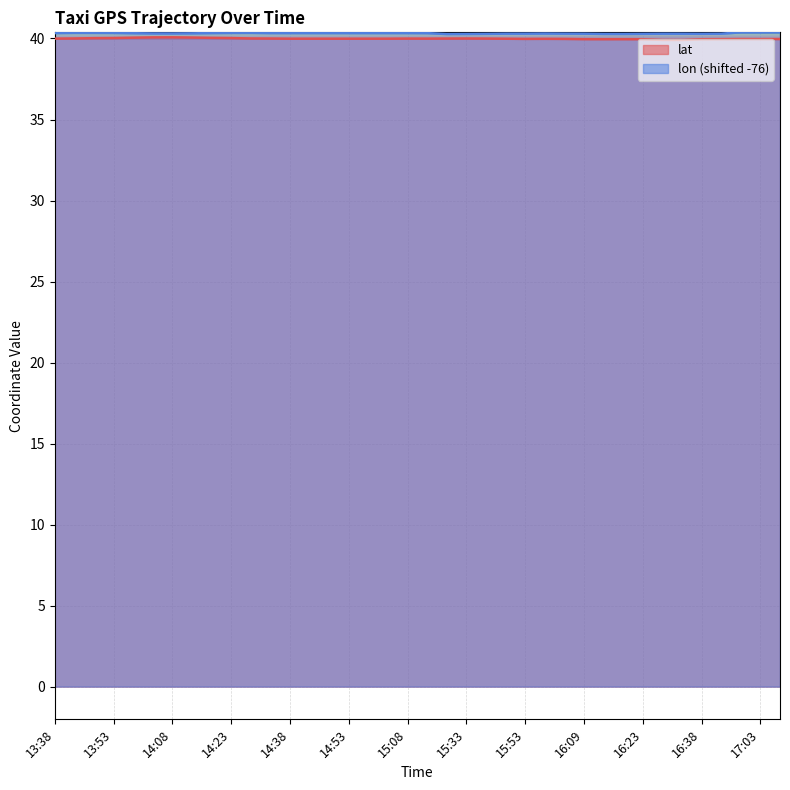

Is it true that lat equals 40.0 at 16:09?

True